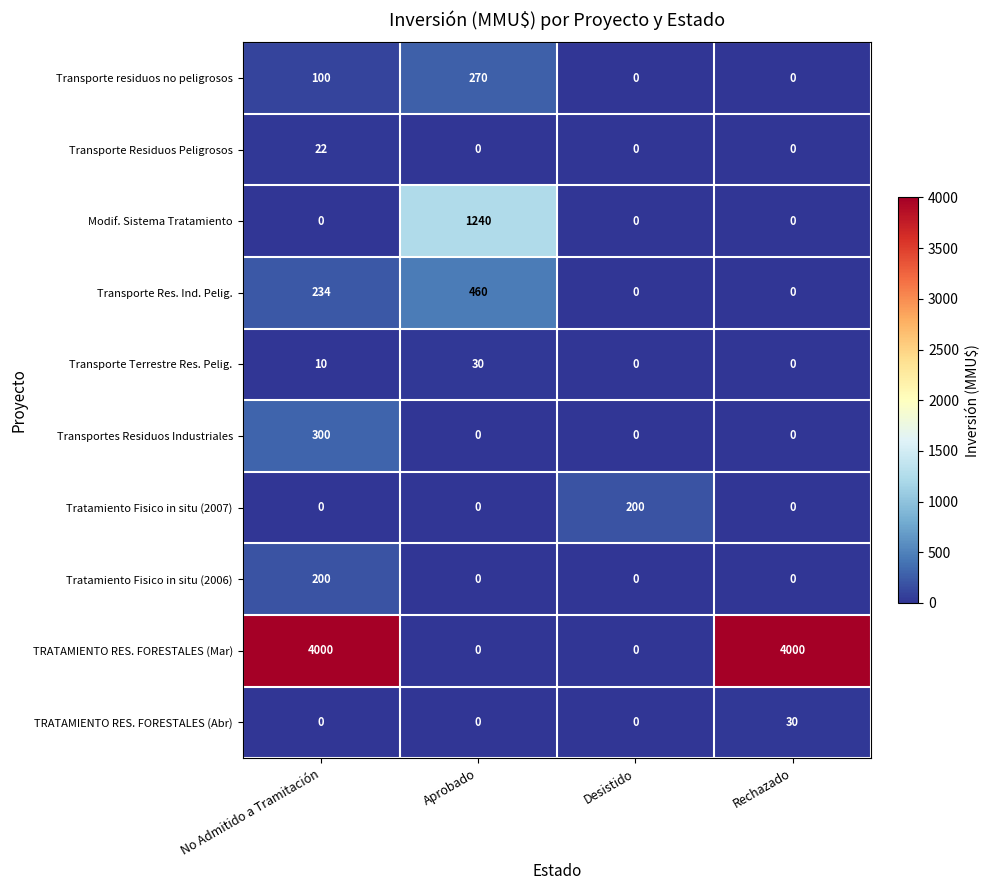

At which category is the sum across all series the highest?

No Admitido a Tramitación